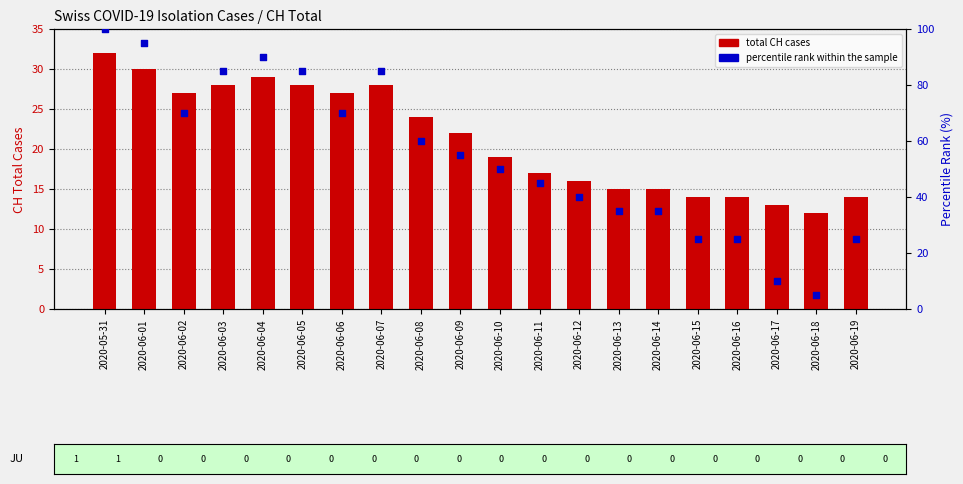

Which series reaches the minimum Y coordinate?

percentile rank within the sample